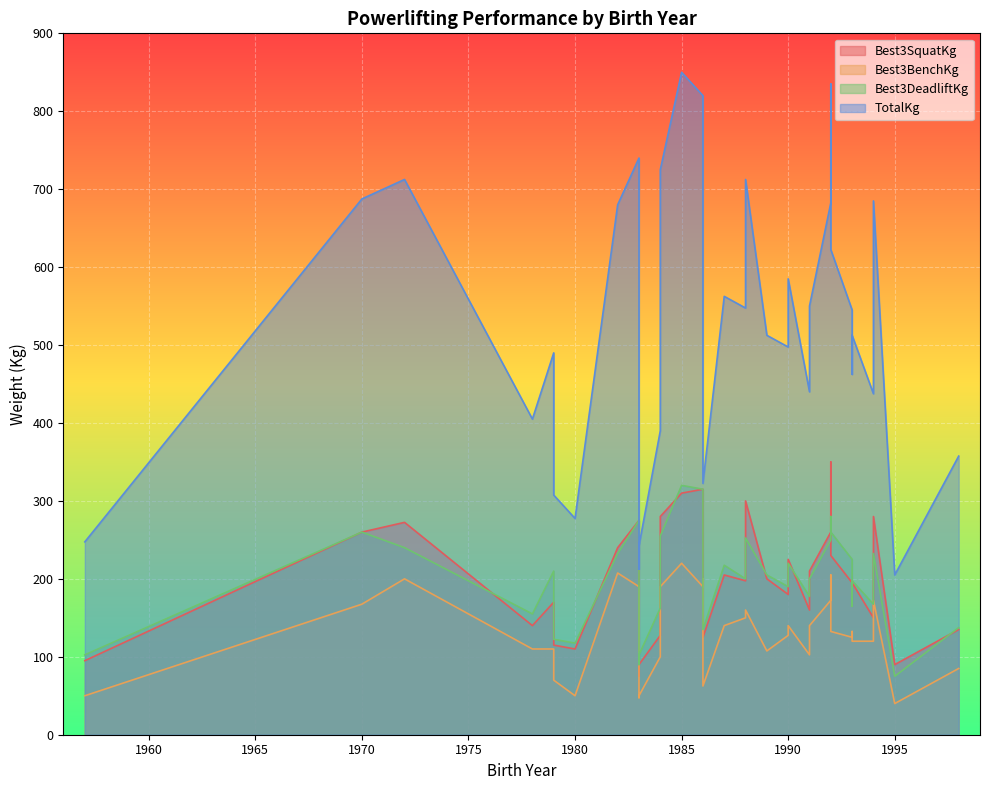

Reading right to left, what are all the values shown in this chart?

Best3SquatKg: 1982=240.0	1972=272.5	1984=280.0	1985=310.0	1989=200.0	1991=210.0	1992=260.0	1970=260.0	1986=280.0	1983=275.0	1992=350.0	1979=170.0	1993=195.0	1988=197.5	1994=280.0	1986=315.0	1984=127.5	1978=140.0	1990=180.0	1993=195.0	1987=205.0	1990=225.0	1992=230.0	1988=300.0	1994=150.0	1991=160.0	1998=135.0	1993=165.0	1995=90.0	1986=125.0	1980=110.0	1983=90.0	1957=95.0	1979=115.0	1983=75.0
Best3BenchKg: 1982=207.5	1972=200.0	1984=190.0	1985=220.0	1989=107.5	1991=140.0	1992=172.5	1970=167.5	1986=200.0	1983=190.0	1992=205.0	1979=110.0	1993=125.0	1988=150.0	1994=172.5	1986=190.0	1984=100.0	1978=110.0	1990=127.5	1993=120.0	1987=140.0	1990=140.0	1992=132.5	1988=160.0	1994=120.0	1991=102.5	1998=85.0	1993=132.5	1995=40.0	1986=62.5	1980=50.0	1983=50.0	1957=50.0	1979=70.0	1983=47.5
Best3DeadliftKg: 1982=232.5	1972=240.0	1984=255.0	1985=320.0	1989=205.0	1991=200.0	1992=250.0	1970=260.0	1986=257.5	1983=275.0	1992=280.0	1979=210.0	1993=225.0	1988=200.0	1994=232.5	1986=315.0	1984=162.5	1978=155.0	1990=190.0	1993=197.5	1987=217.5	1990=220.0	1992=260.0	1988=252.5	1994=167.5	1991=177.5	1998=137.5	1993=165.0	1995=75.0	1986=135.0	1980=117.5	1983=102.5	1957=102.5	1979=122.5	1983=90.0
TotalKg: 1982=680.0	1972=712.5	1984=725.0	1985=850.0	1989=512.5	1991=550.0	1992=682.5	1970=687.5	1986=737.5	1983=740.0	1992=835.0	1979=490.0	1993=545.0	1988=547.5	1994=685.0	1986=820.0	1984=390.0	1978=405.0	1990=497.5	1993=512.5	1987=562.5	1990=585.0	1992=622.5	1988=712.5	1994=437.5	1991=440.0	1998=357.5	1993=462.5	1995=205.0	1986=322.5	1980=277.5	1983=242.5	1957=247.5	1979=307.5	1983=212.5